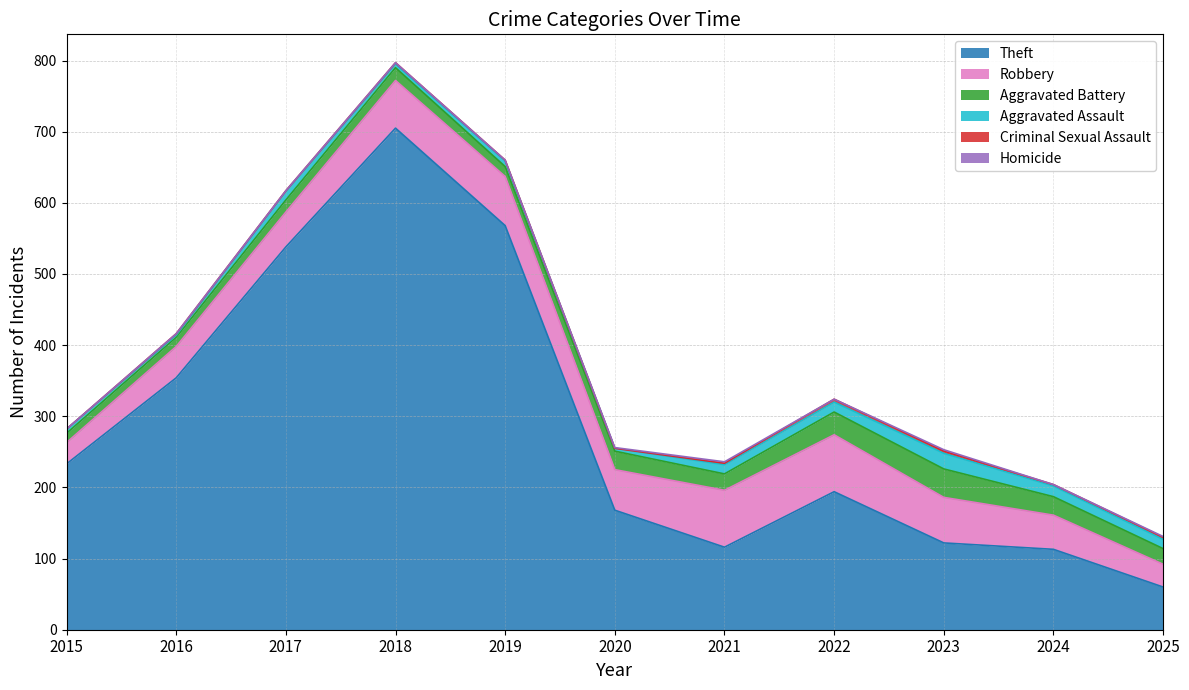

Between 2015 and 2025, which is larger?

2015